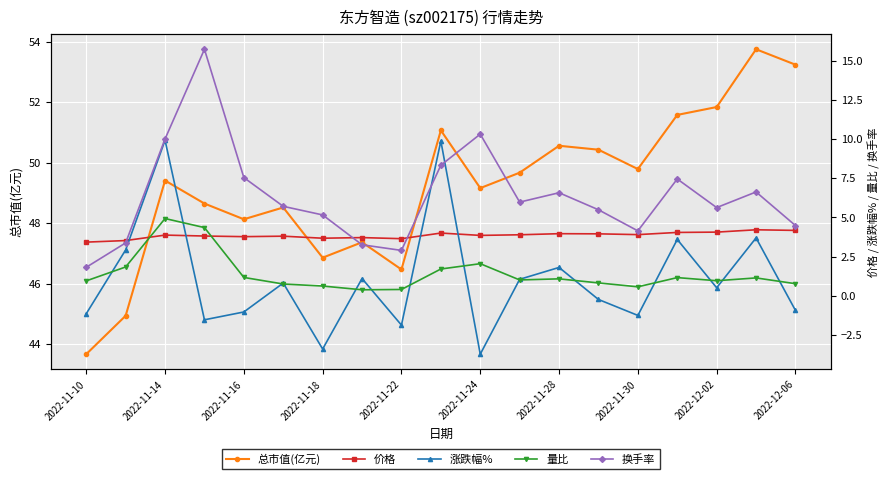

True or false: 换手率 has more than 2 interior local peaks.

True